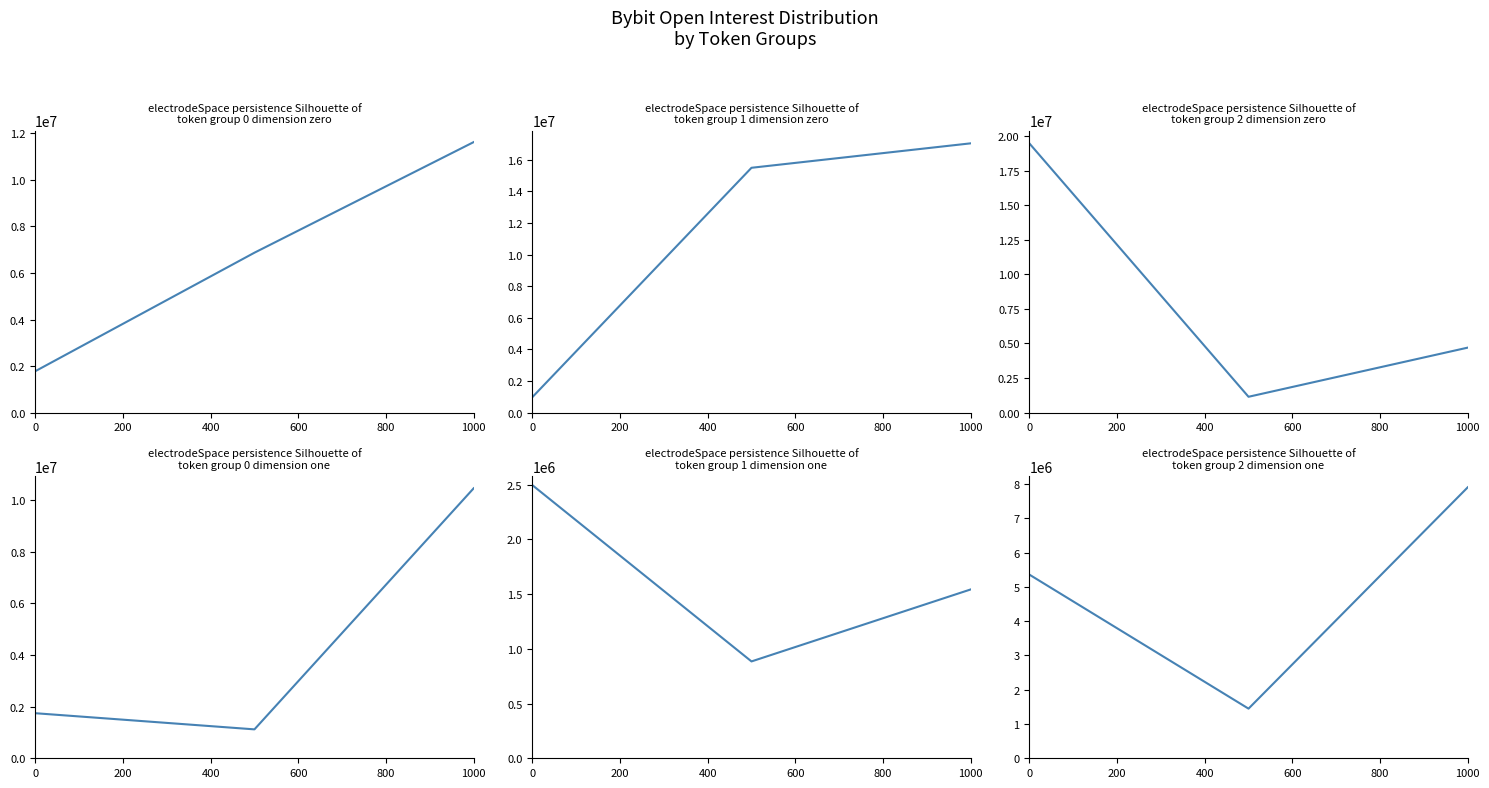

What is the total value across all series at 0?

31820676